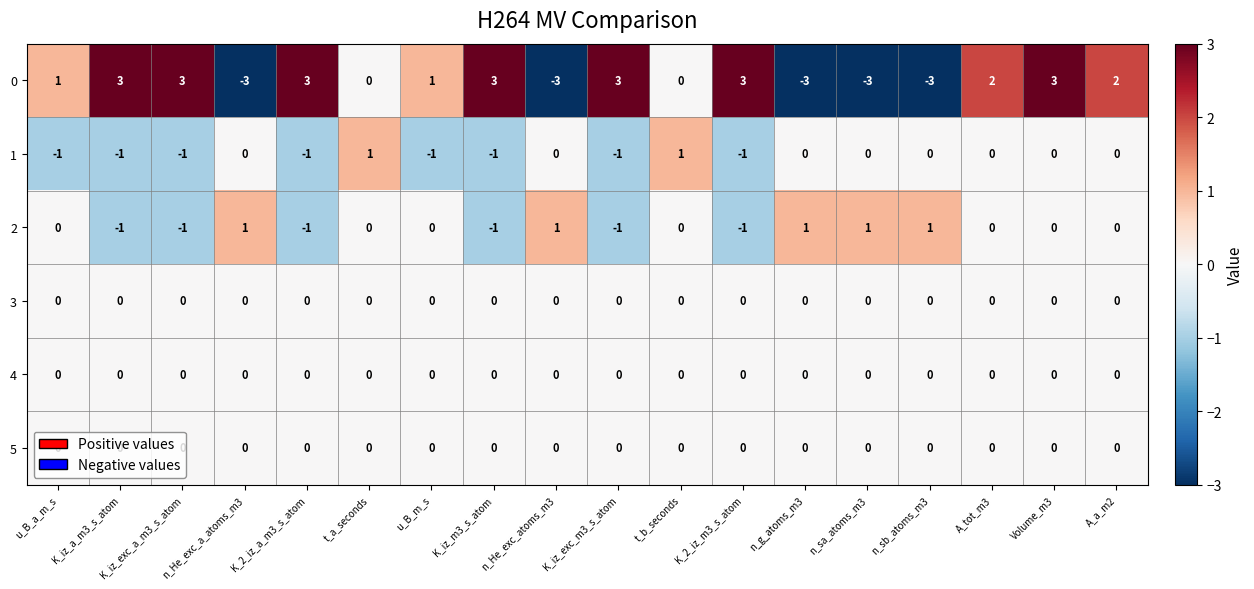

Is it true that 2 equals 0 at K_2_iz_a_m3_s_atom?

False